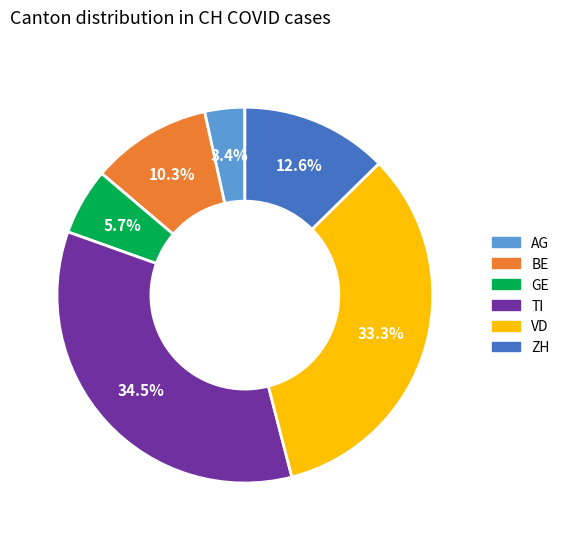

Is the sum of GE and TI greater than half?

No